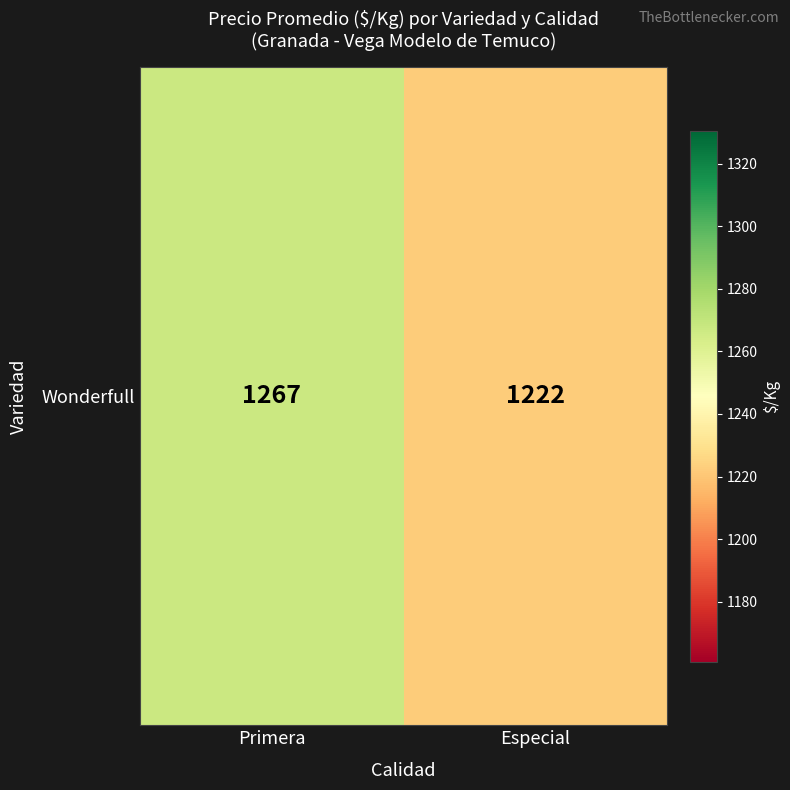

How many values are below 1267?

1